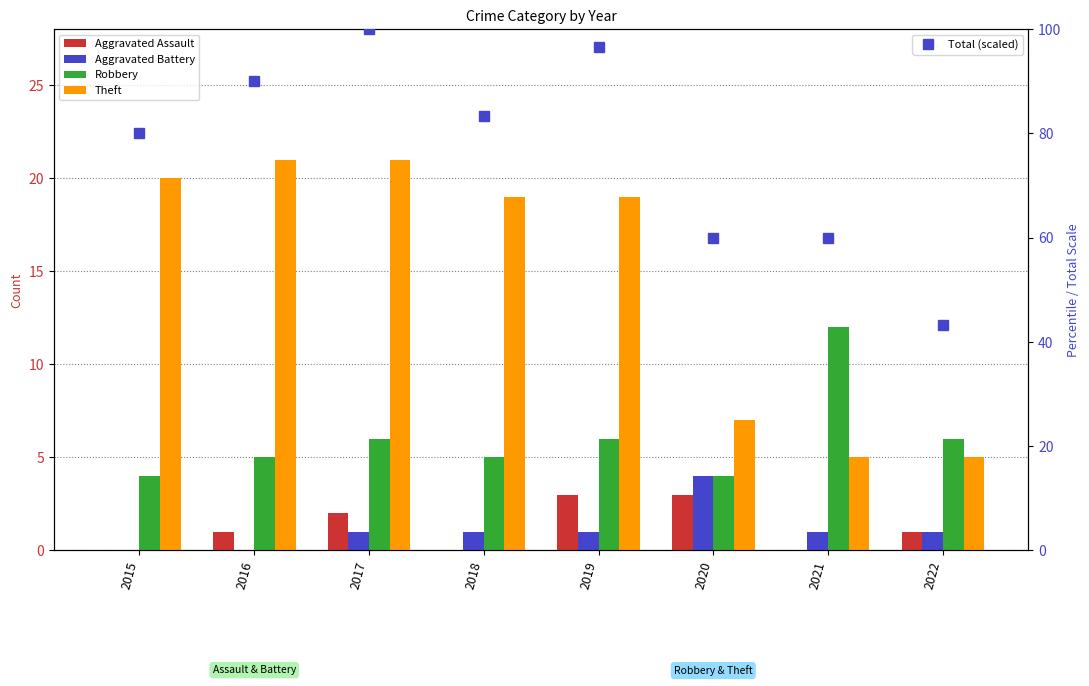

Which has a higher value, 2019 or 2020?

2019